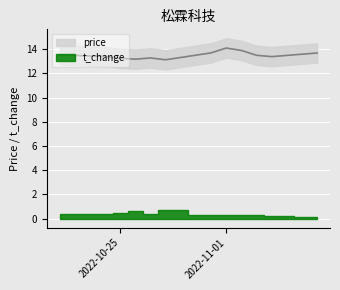

List the labels in order of value, largest first.

2022-11-01, 2022-11-02, 2022-10-31, 2022-11-07, 2022-10-21, 2022-11-03, 2022-10-24, 2022-11-04, 2022-10-27, 2022-10-25, 2022-10-26, 2022-10-28